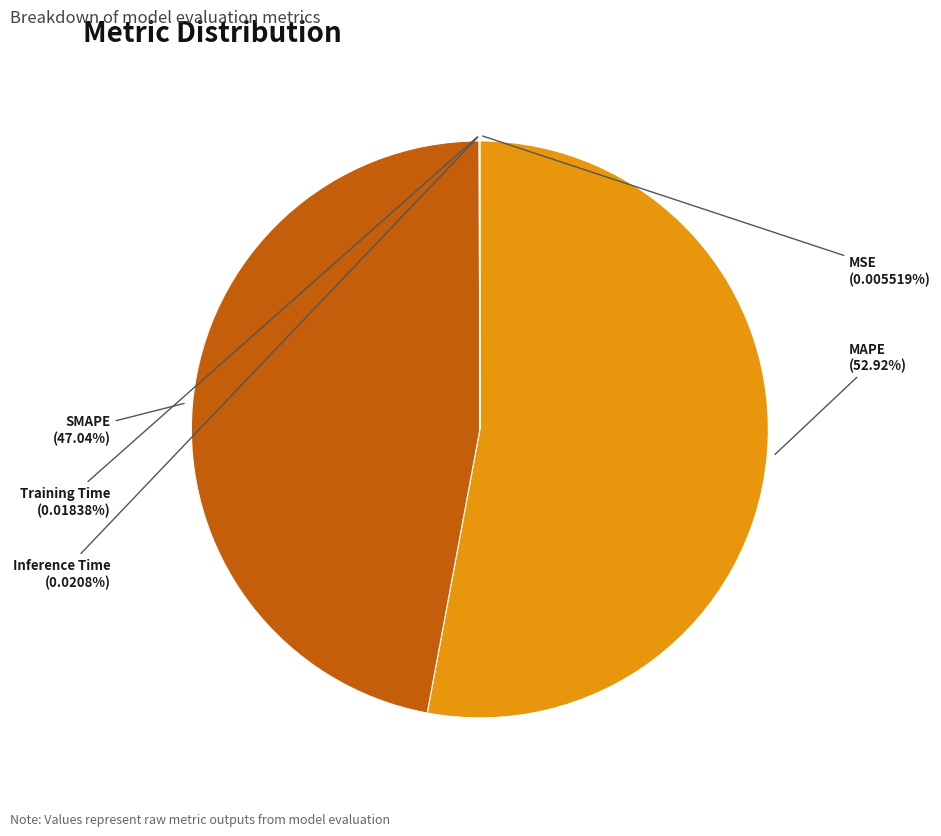

Which slice is the largest?

MAPE